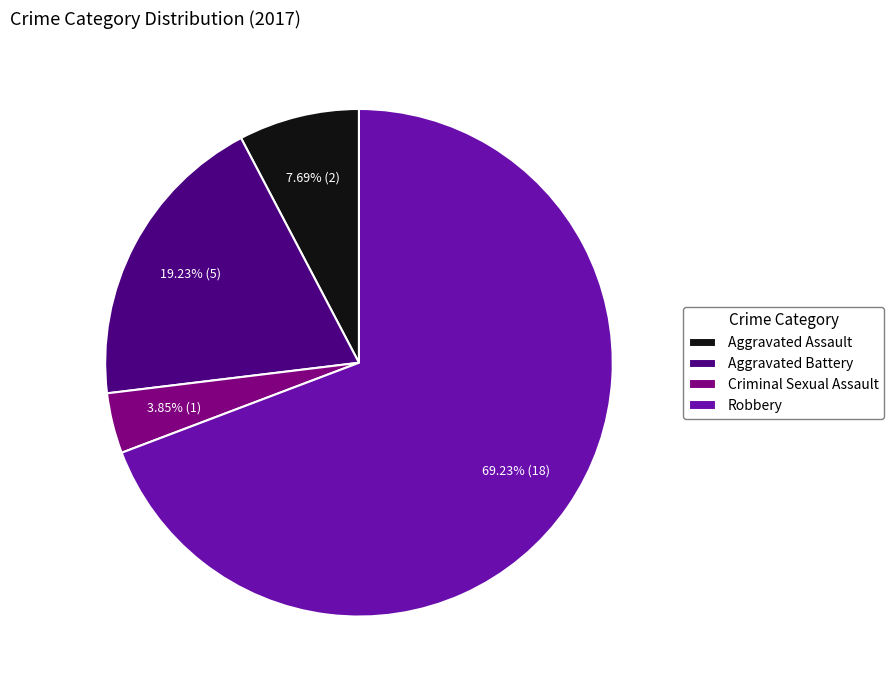

What is the smallest slice in the pie chart?

Criminal Sexual Assault